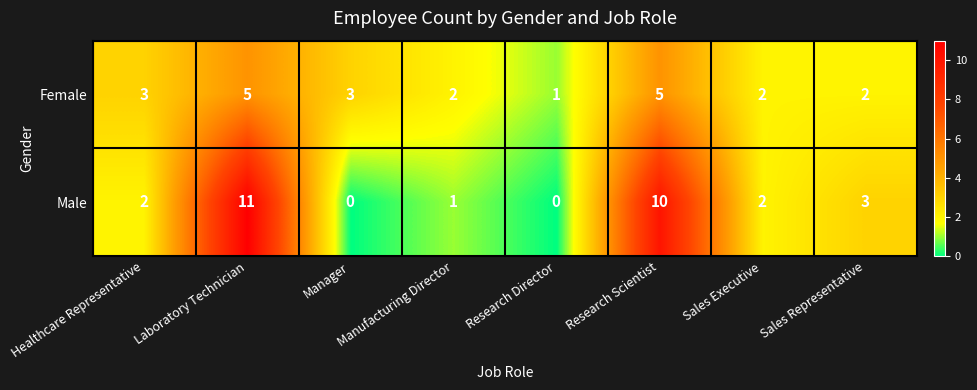

Which series changed the most between Research Scientist and Sales Representative?

Male